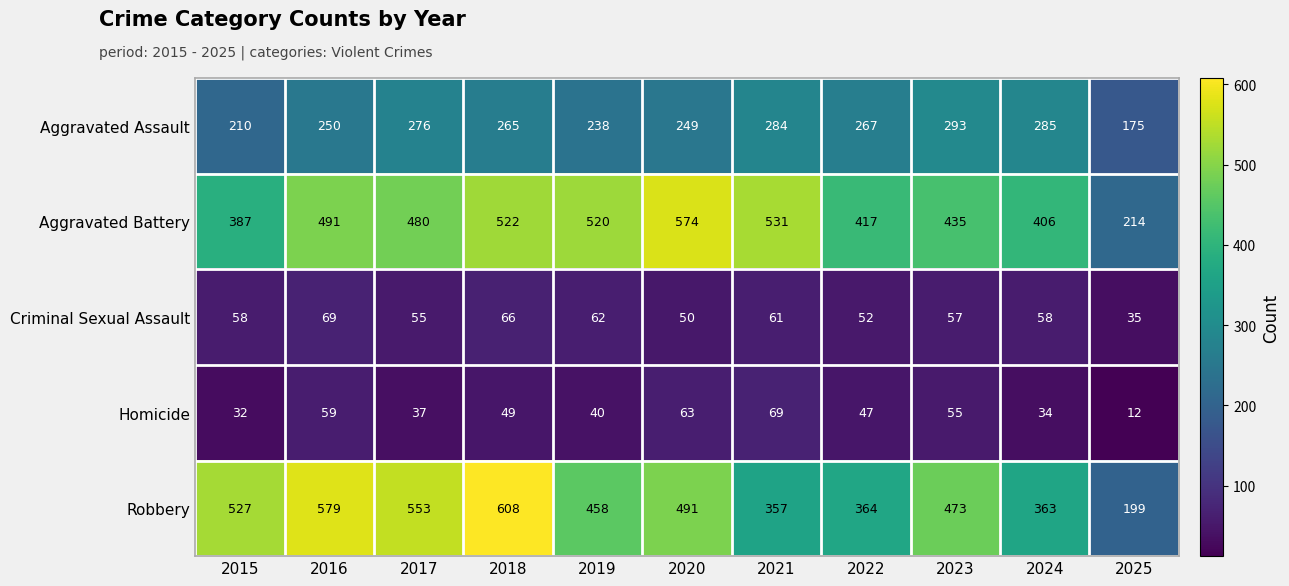

Count the number of data series in this chart.

5